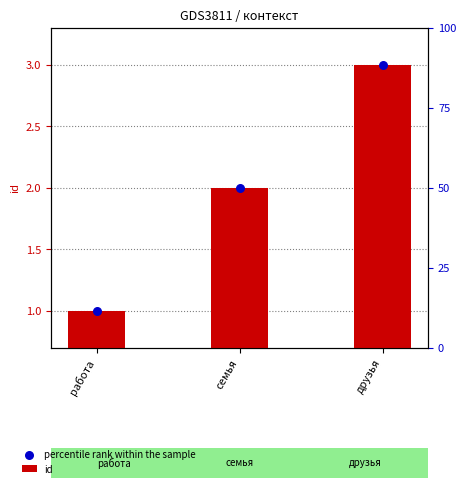

What are all the series names shown in the legend?

id, percentile rank within the sample